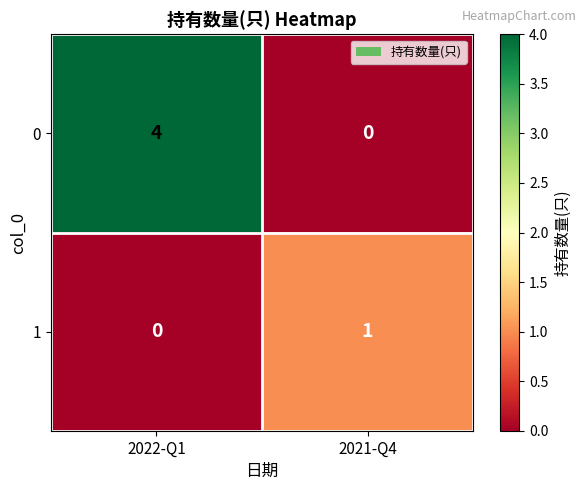

What is the difference between the highest and lowest values at 2022-Q1?

4